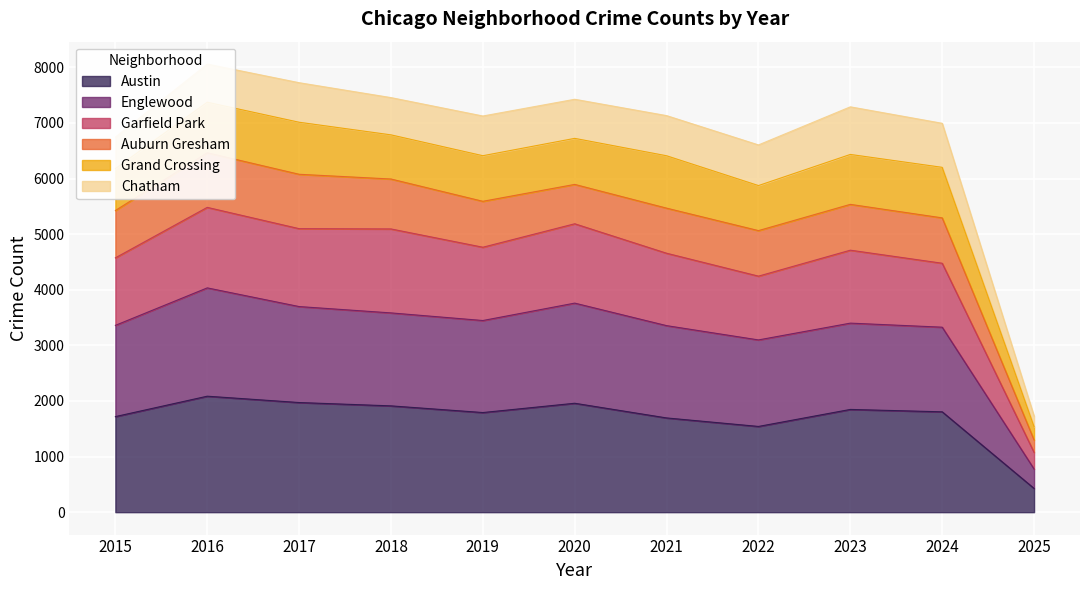

What is the highest value of the Austin series?

2086